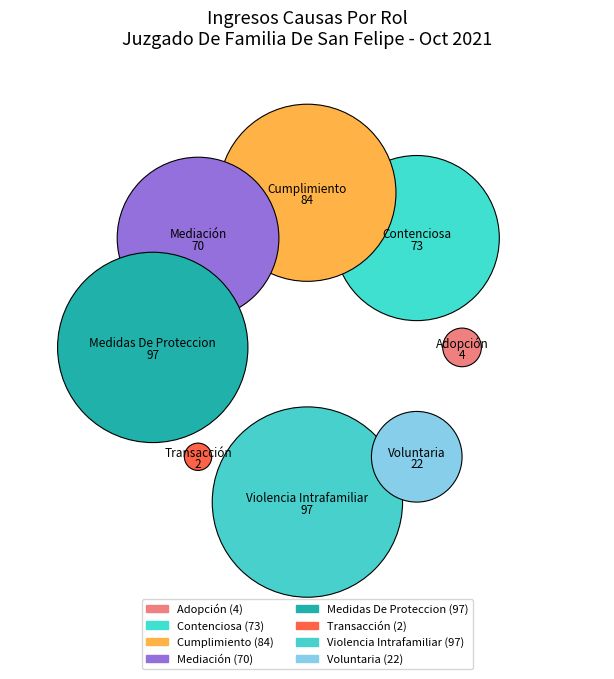

True or false: Adopción accounts for 11% of the total.

False